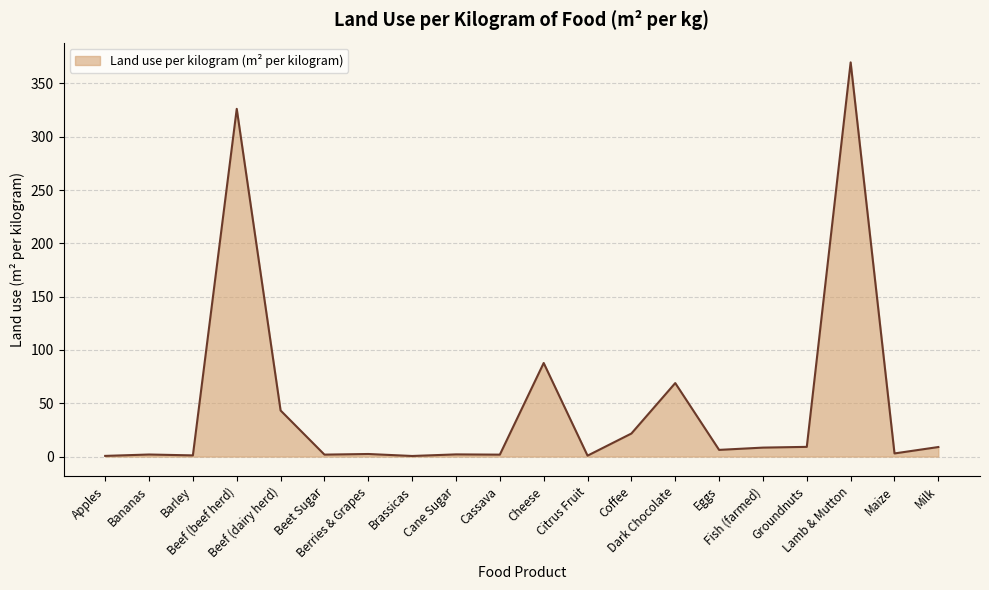

What is the greatest value displayed?

369.8